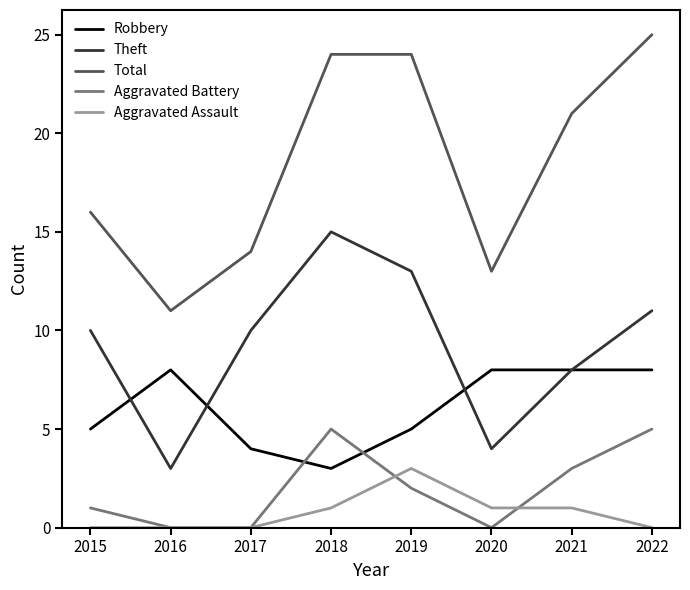

The value of Robbery at 2019 is 5. True or false?

True